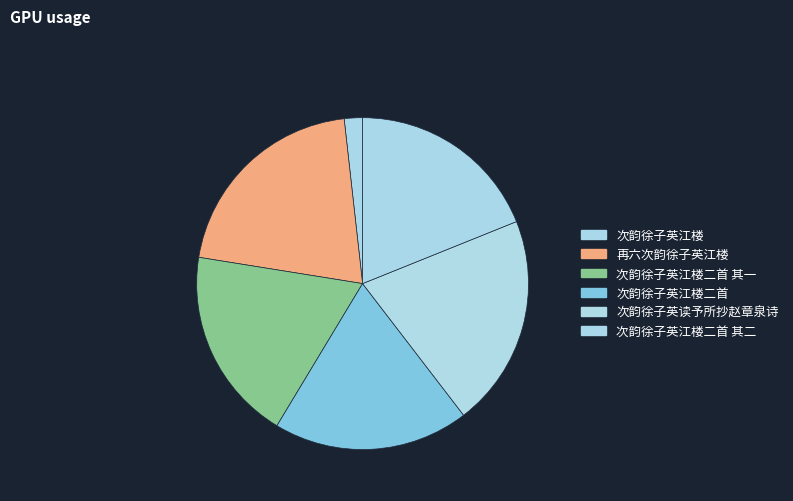

Is 再六次韵徐子英江楼 the majority of the pie?

No